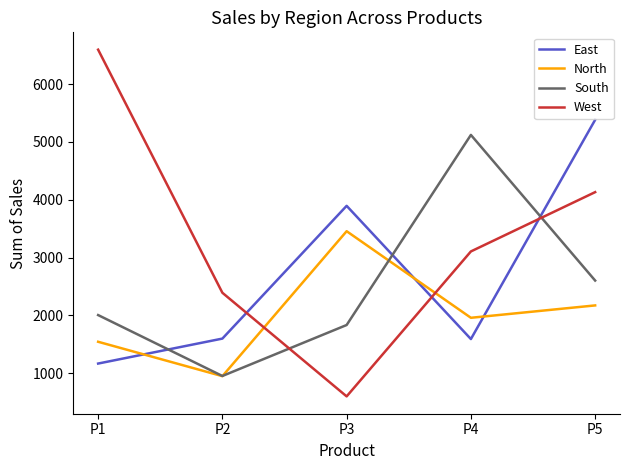

Which category has the lowest value in the East series?

P1